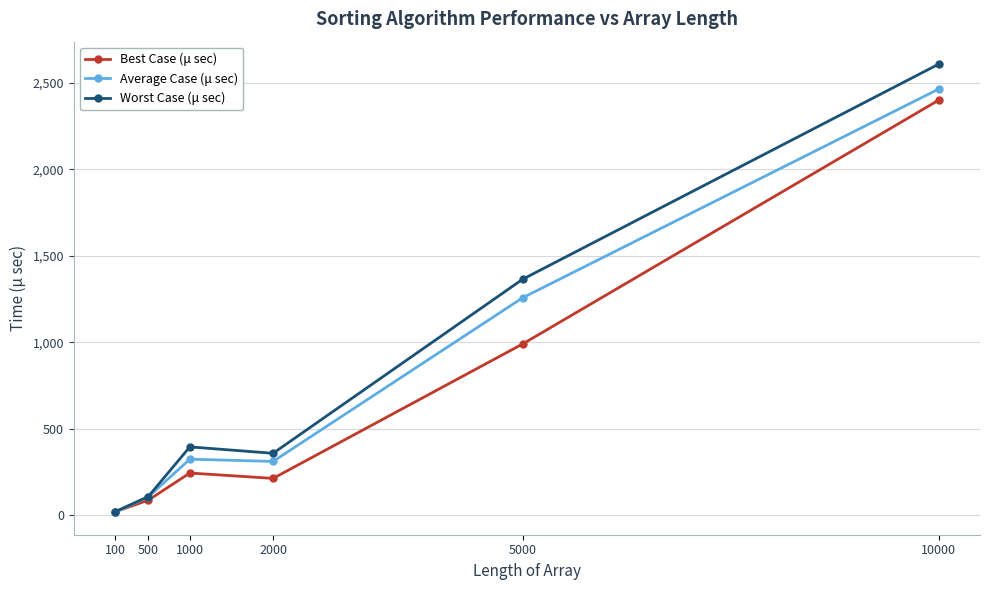

List the series in order of their overall mean, lowest first.

Best Case (μ sec), Average Case (μ sec), Worst Case (μ sec)